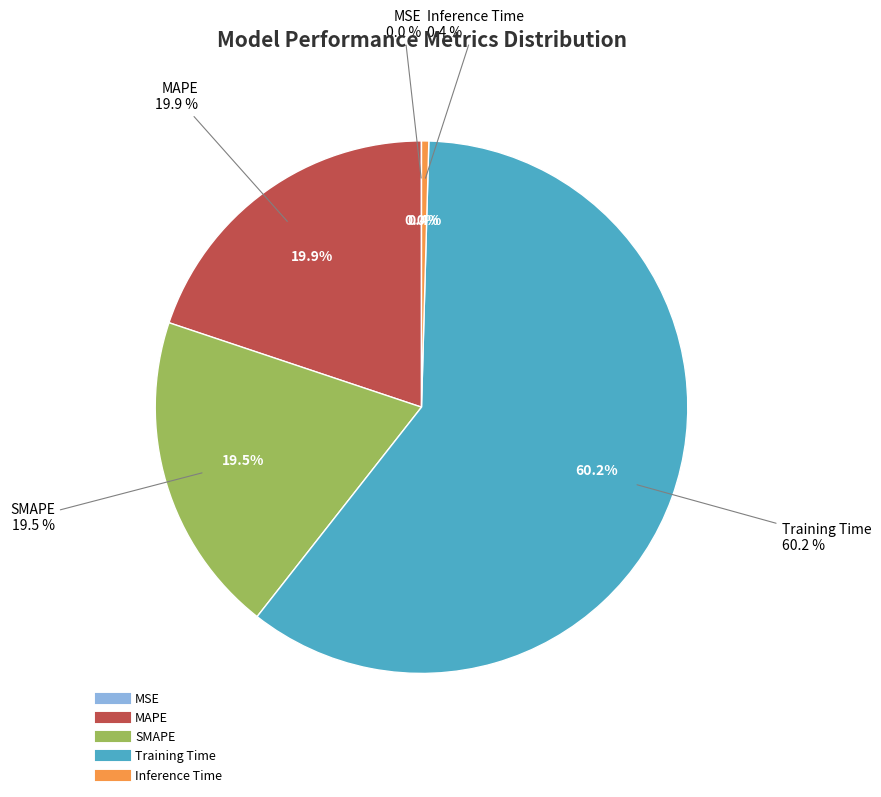

Which has a higher value, Inference Time or SMAPE?

SMAPE